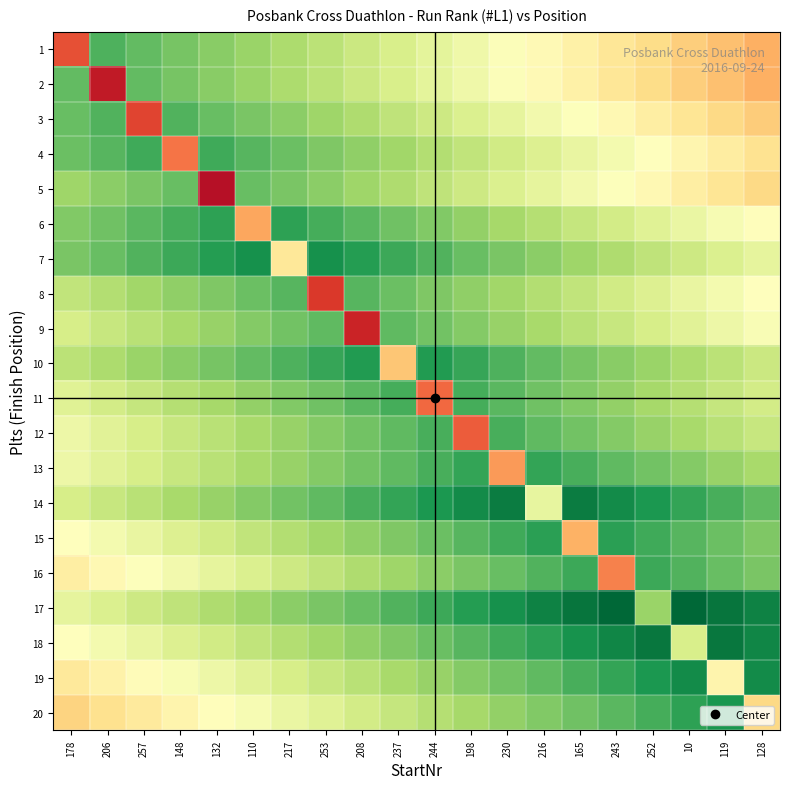

List the series in order of their peak value, lowest first.

5, 2, 9, 8, 3, 1, 12, 11, 4, 16, 13, 6, 15, 10, 20, 7, 19, 14, 18, 17